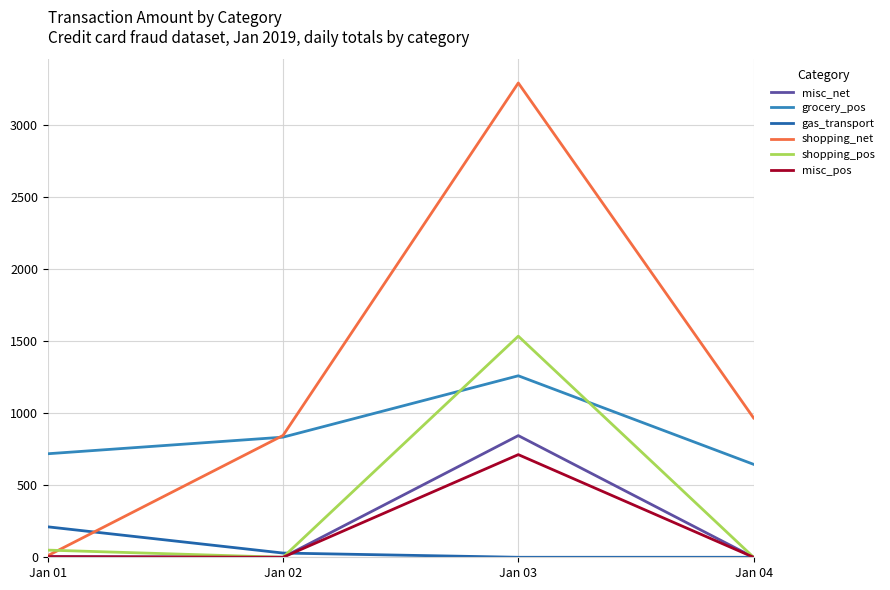

Which series has the largest total across all categories?

shopping_net